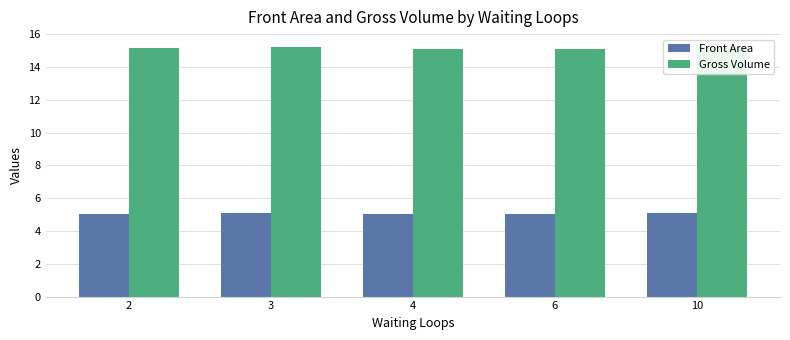

What is the average value of the Gross Volume series?

15.2